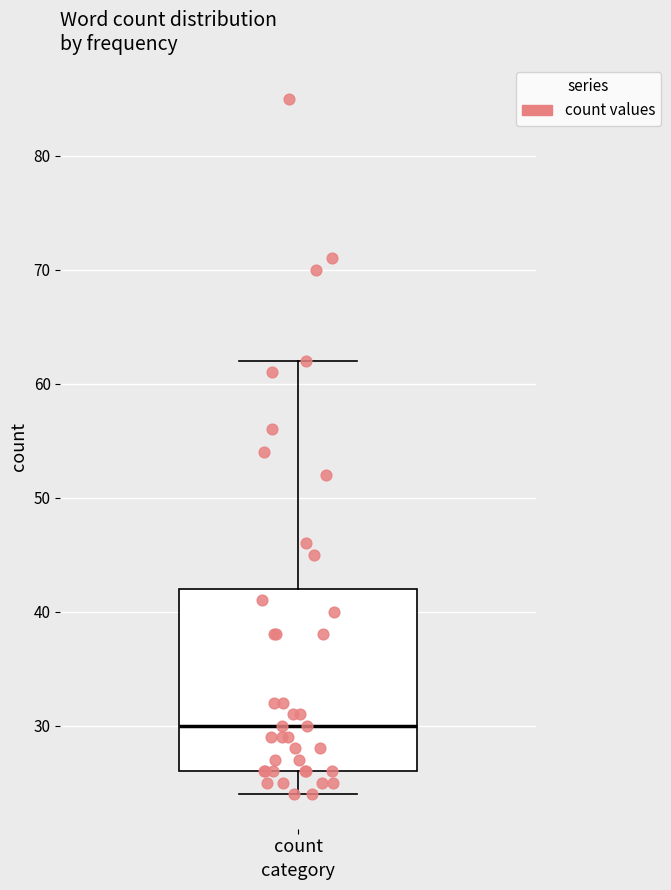

Read this box plot against the y-axis: the position of the median line, the range covered by the box, and the ends of both whiskers. The values are not printed on the chart, so give them approximately, as read against the axis.

median 30, box 26 to 42, whiskers 24 to 62